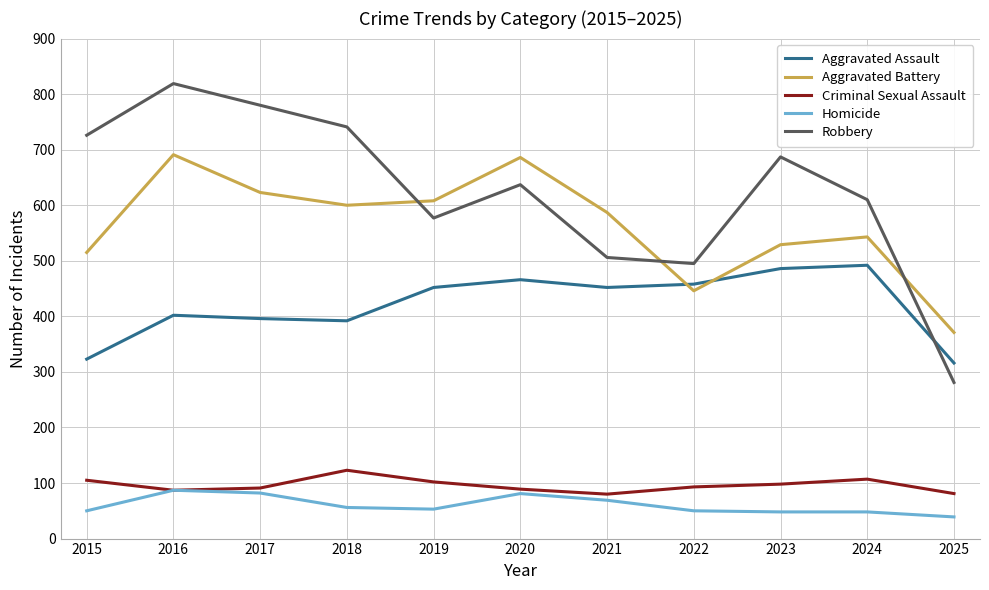

Rank the series by their maximum value, from highest to lowest.

Robbery, Aggravated Battery, Aggravated Assault, Criminal Sexual Assault, Homicide